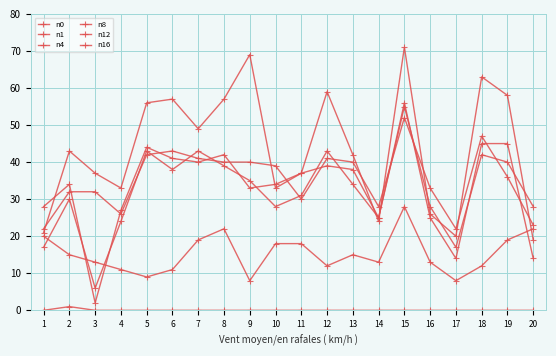

Reading left to right, extract all data points from this chart.

n0: 22	32	32	26	42	43	41	40	40	39	30	41	40	28	52	33	22	47	36	23
n1: 21	43	37	33	56	57	49	57	69	33	37	59	42	24	71	26	20	63	58	19
n4: 17	30	6	24	43	38	43	39	35	28	31	43	34	25	56	25	14	45	45	14
n8: 28	34	2	27	44	41	40	42	33	34	37	39	38	25	55	28	17	42	40	28
n12: 20	15	13	11	9	11	19	22	8	18	18	12	15	13	28	13	8	12	19	22
n16: 0	1	0	0	0	0	0	0	0	0	0	0	0	0	0	0	0	0	0	0